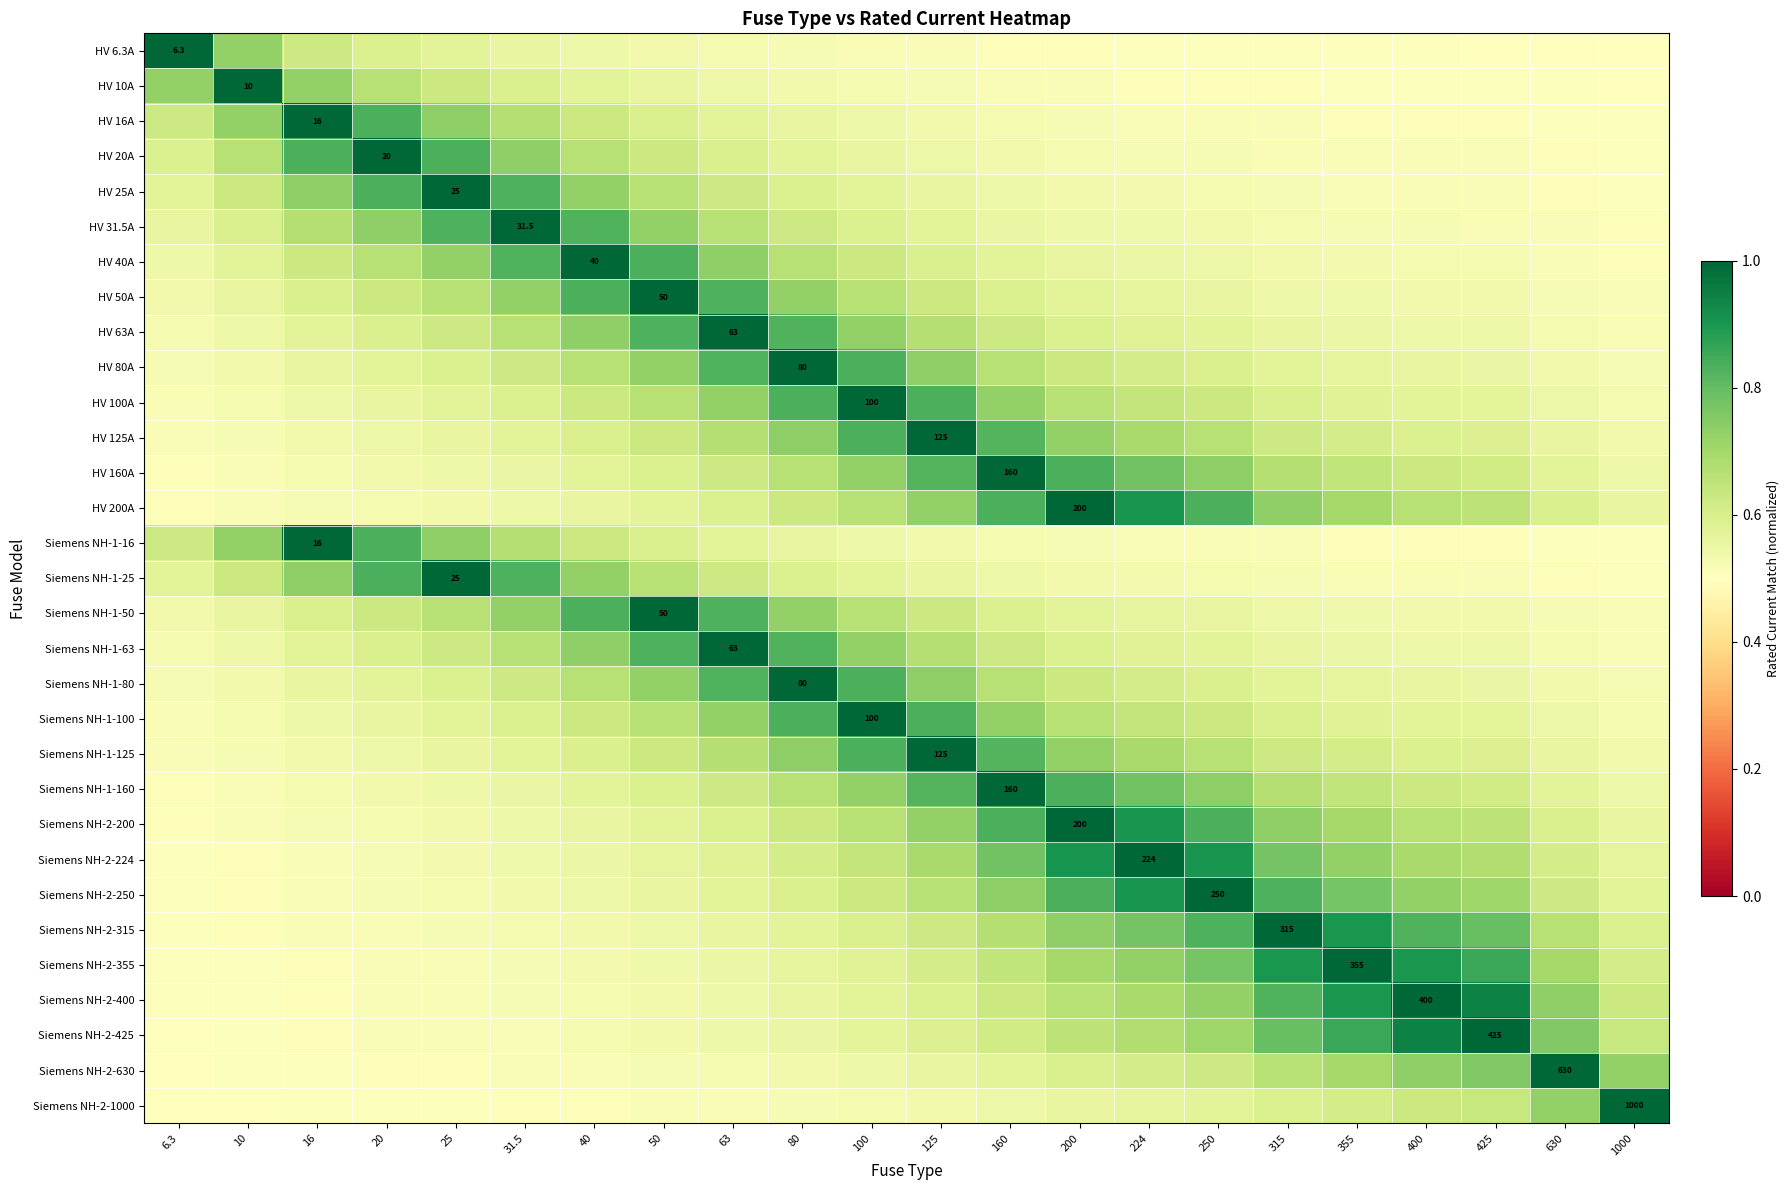

Count the number of data series in this chart.

31